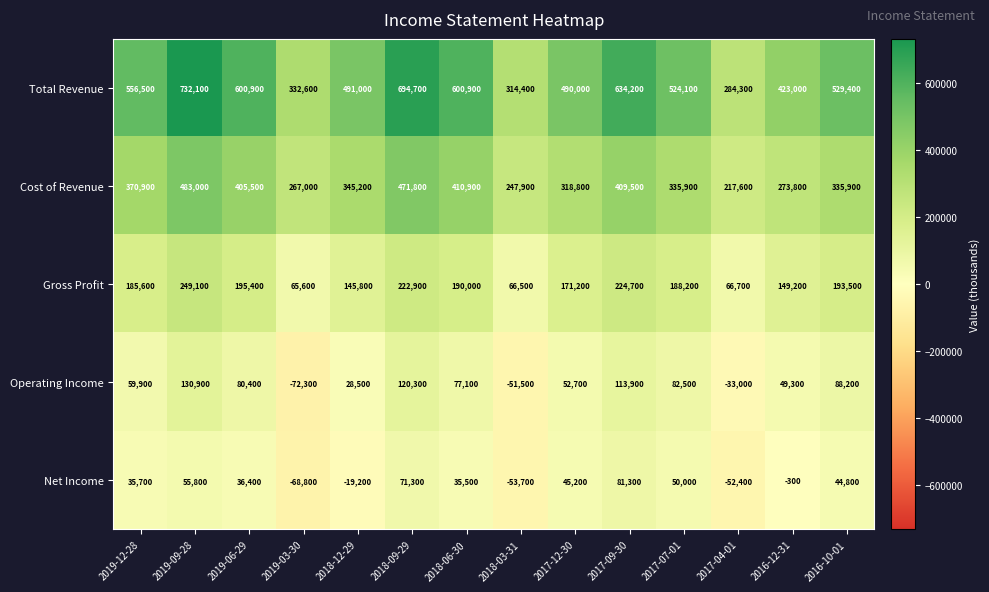

What is the smallest value displayed?

-72300